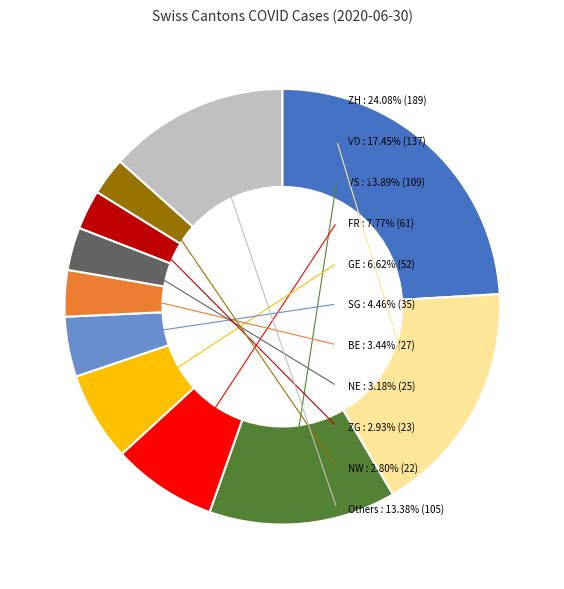

Approximately how many times larger is the value at GE compared to SG?

1.5